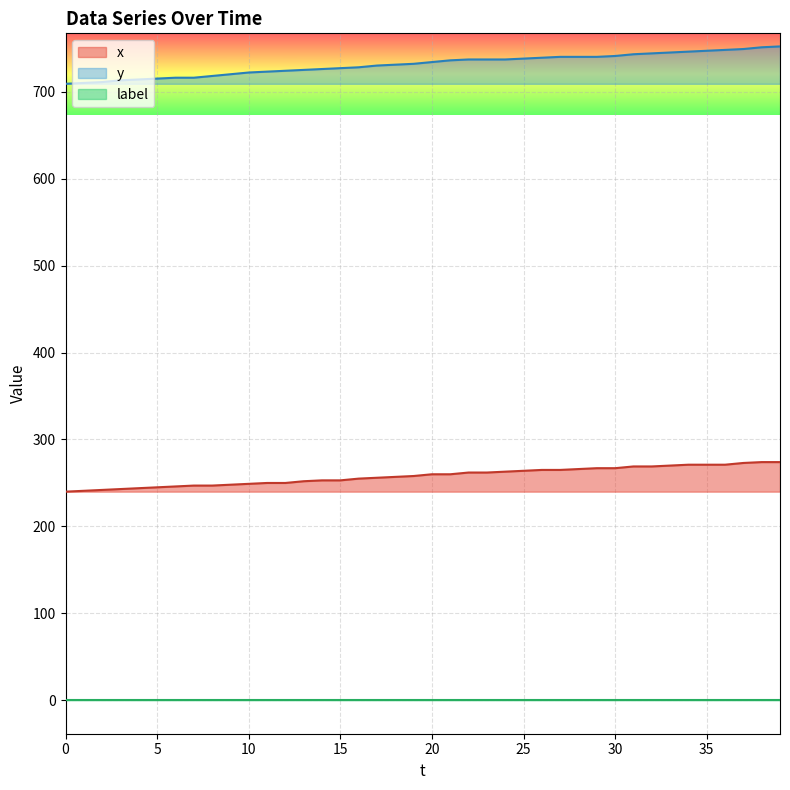

What is the difference between the second highest and second lowest values in the x series?

33